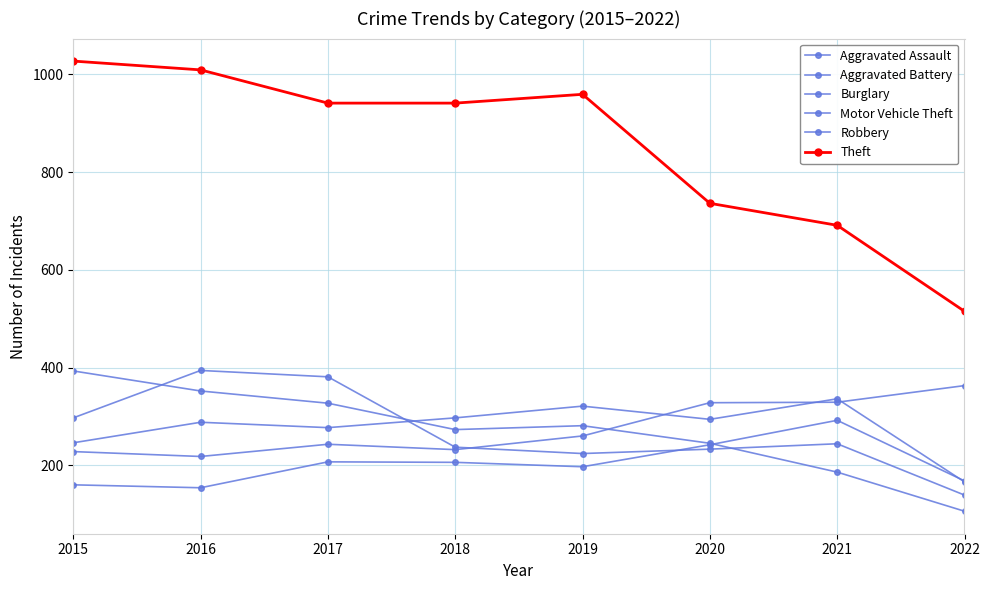

Rank the categories by Motor Vehicle Theft value from lowest to highest.

2016, 2015, 2018, 2017, 2019, 2020, 2021, 2022